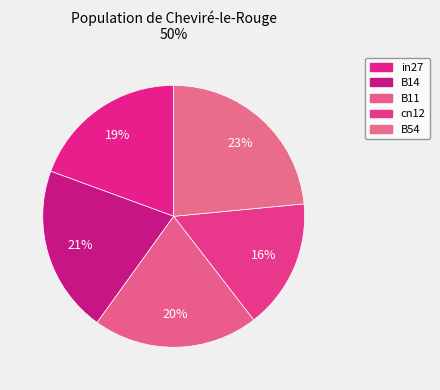

How many segments does this pie chart have?

5